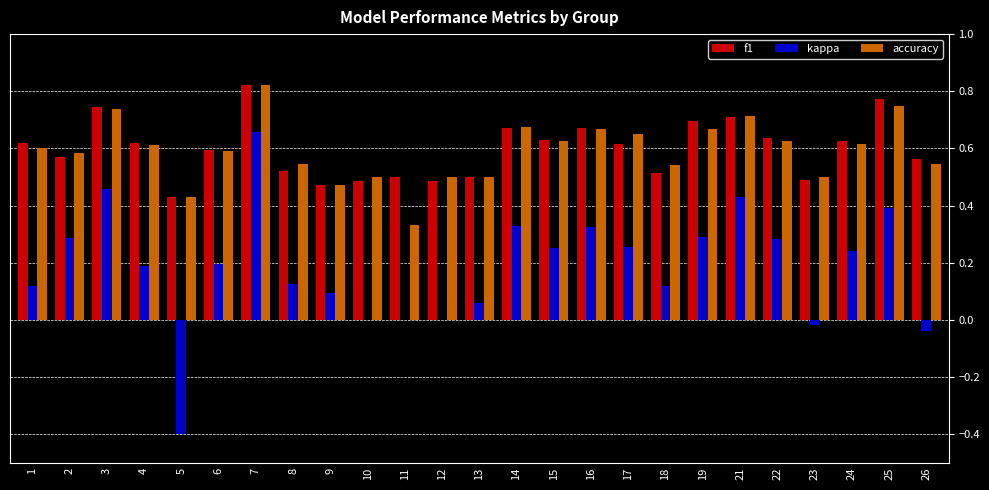

The f1 series shows 0.7 at 19. True or false?

True